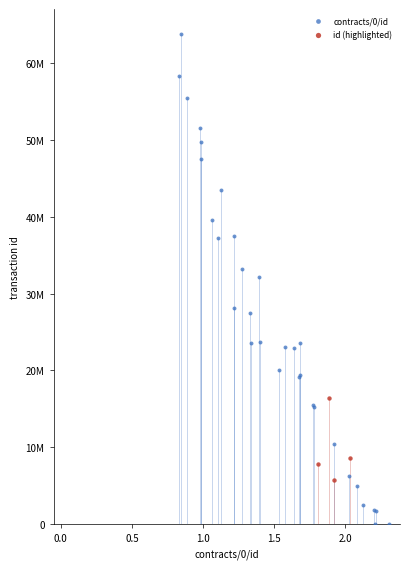

What are all the series names shown in the legend?

contracts/0/id, id (highlighted)